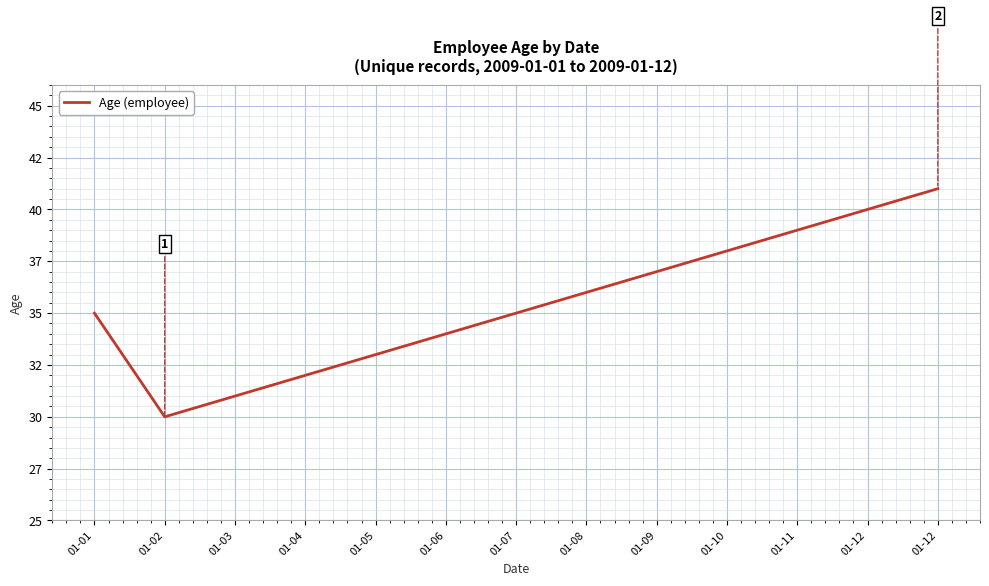

Does the chart display data point markers on the line(s)?

No